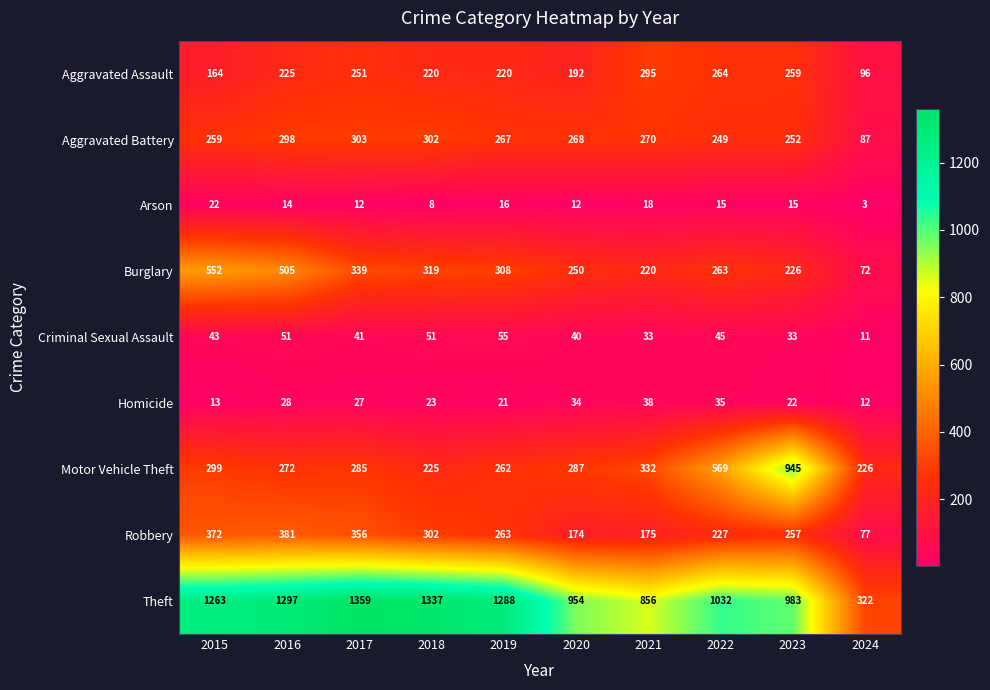

What is the minimum value shown in the chart?

3